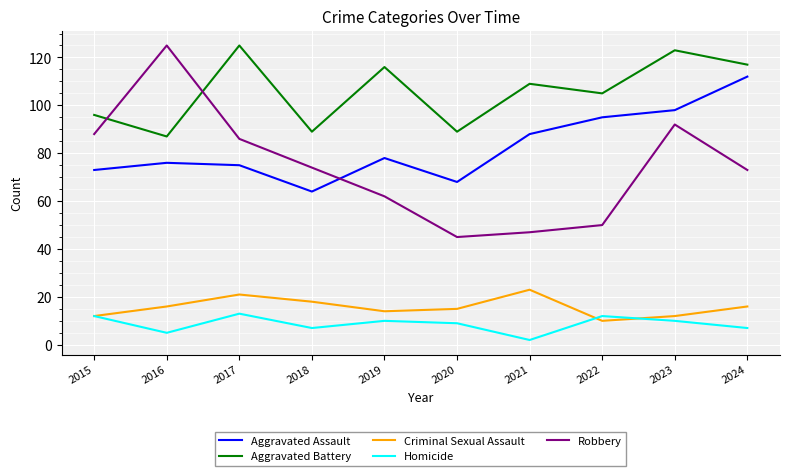

Which series has the widest spread of values?

Robbery